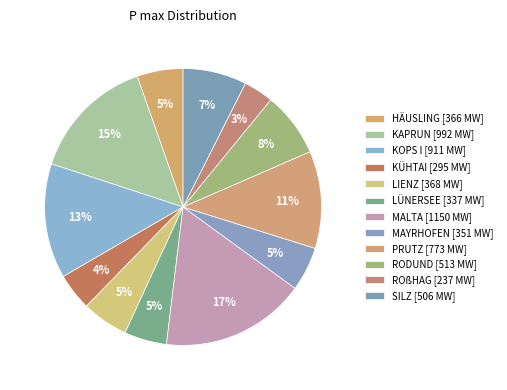

Which slice is the smallest?

ROßHAG